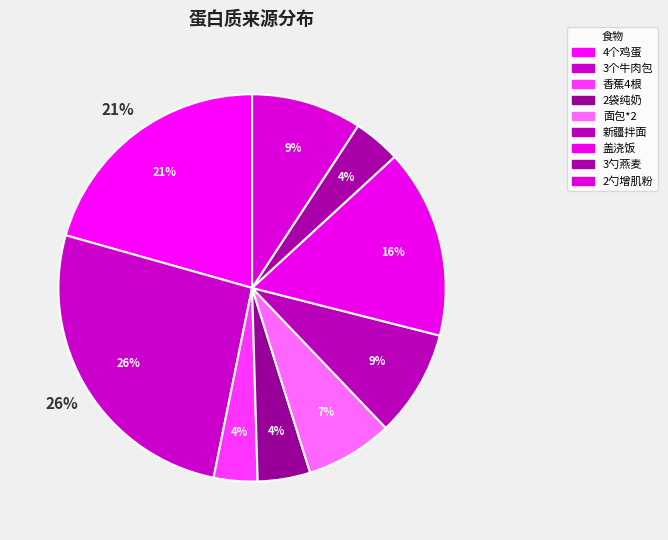

To the nearest percent, what percentage of the pie is 2勺增肌粉?

9%